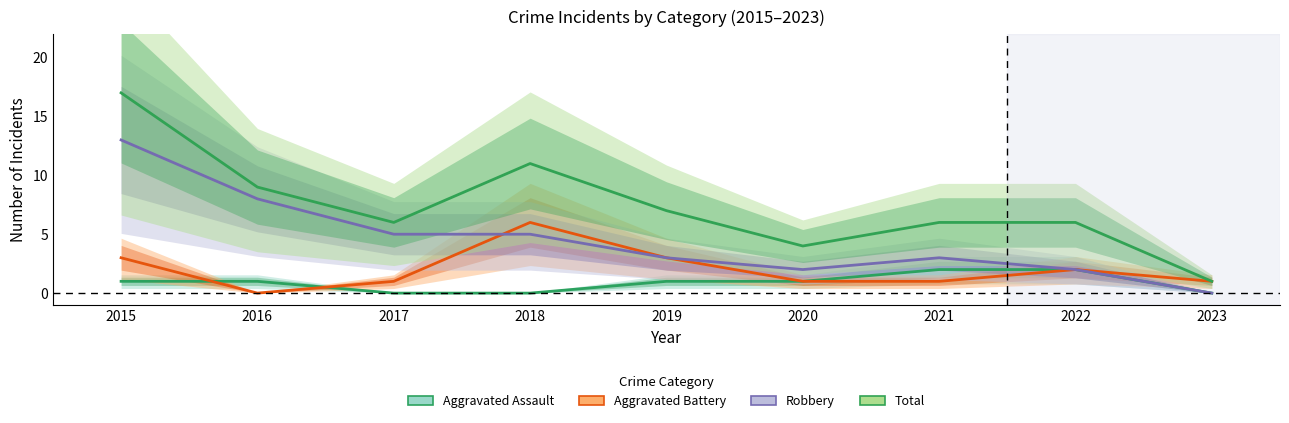

Which series has the widest spread of values?

Total